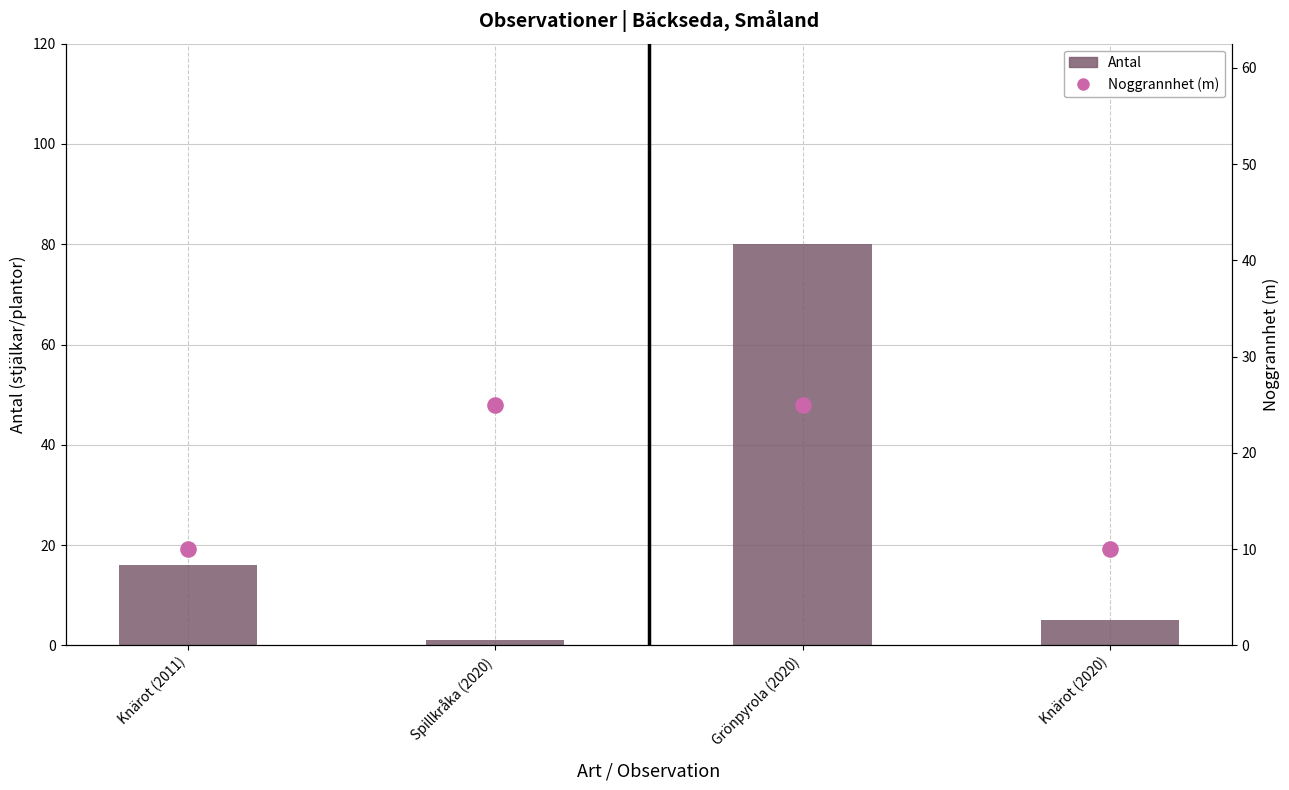

At which category is the sum across all series the highest?

Grönpyrola (2020)